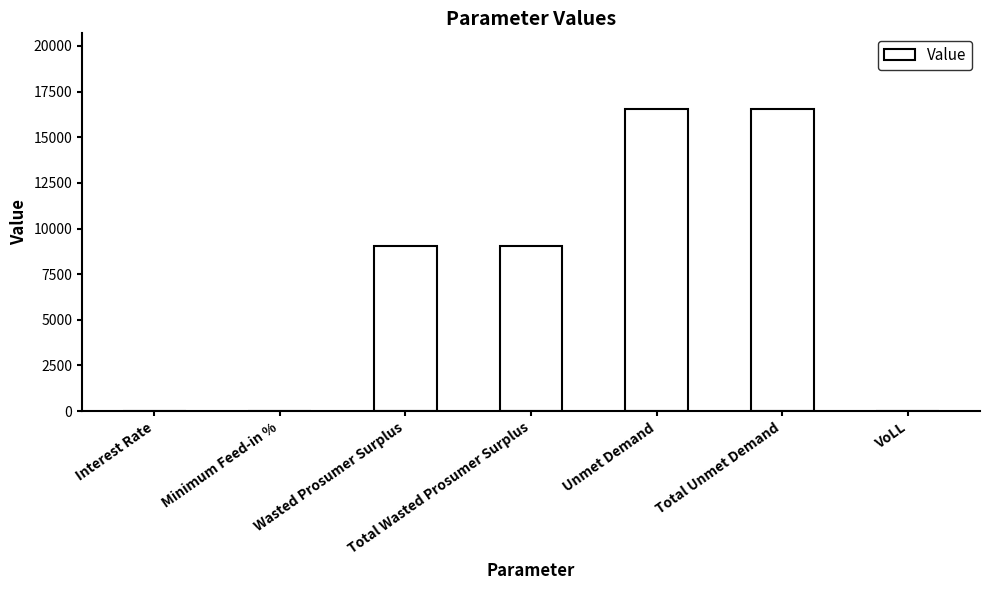

The value at Total Wasted Prosumer Surplus is 14837.4. True or false?

False